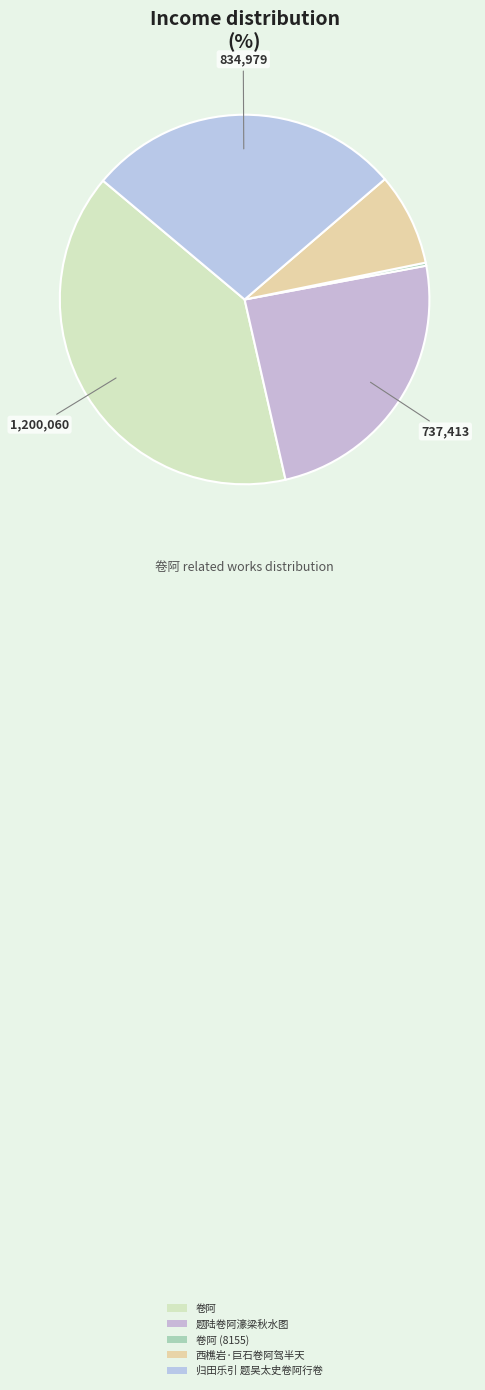

How many slices are in this pie chart?

5